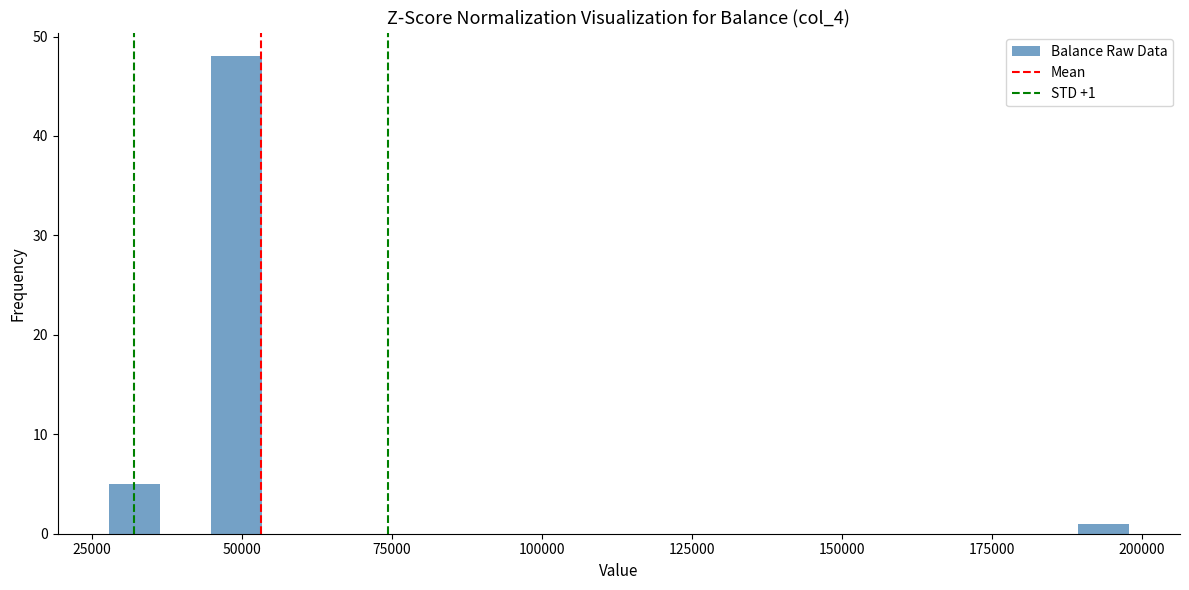

Read against the x-axis, roughly where is the centre of the tallest bar?

50000